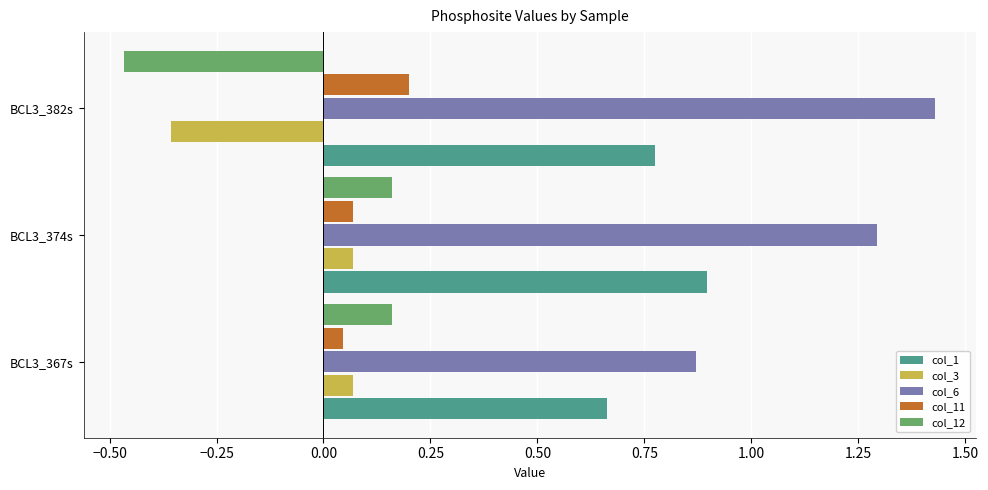

Which series changed the most between BCL3_374s and BCL3_382s?

col_12